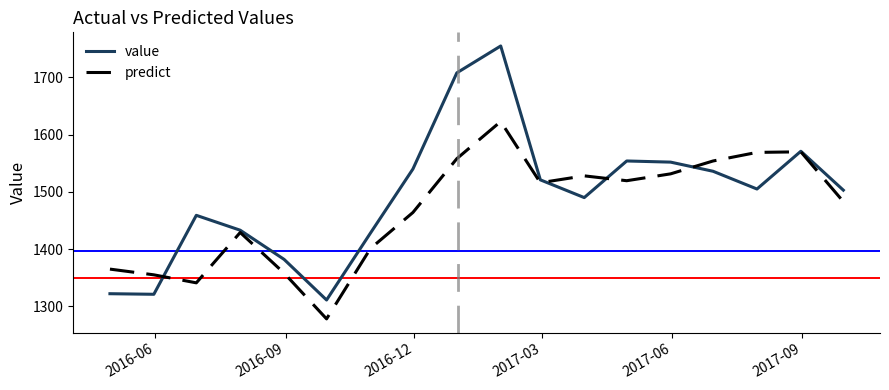

Rank the series by their maximum value, from lowest to highest.

predict, value